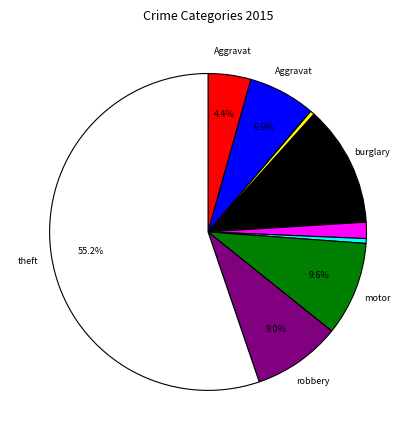

Is there any slice that represents more than half of the pie?

Yes